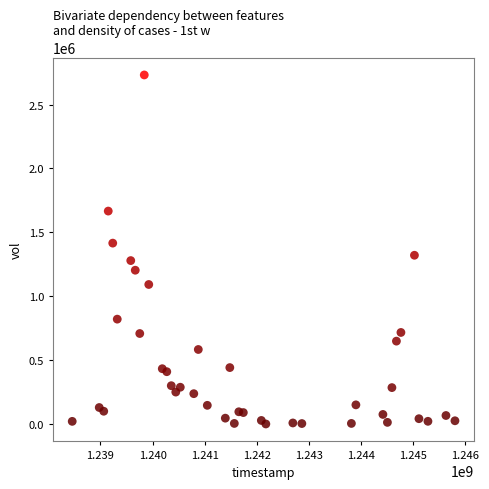

What is the range of X values (max minus min)?

7344000